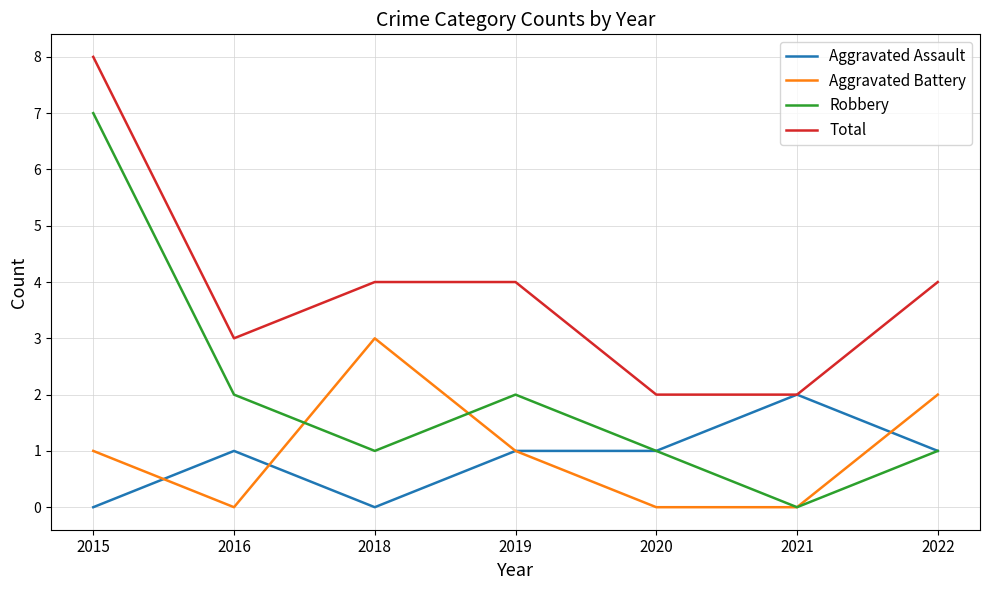

The value of Aggravated Assault at 2022 is 1. True or false?

True